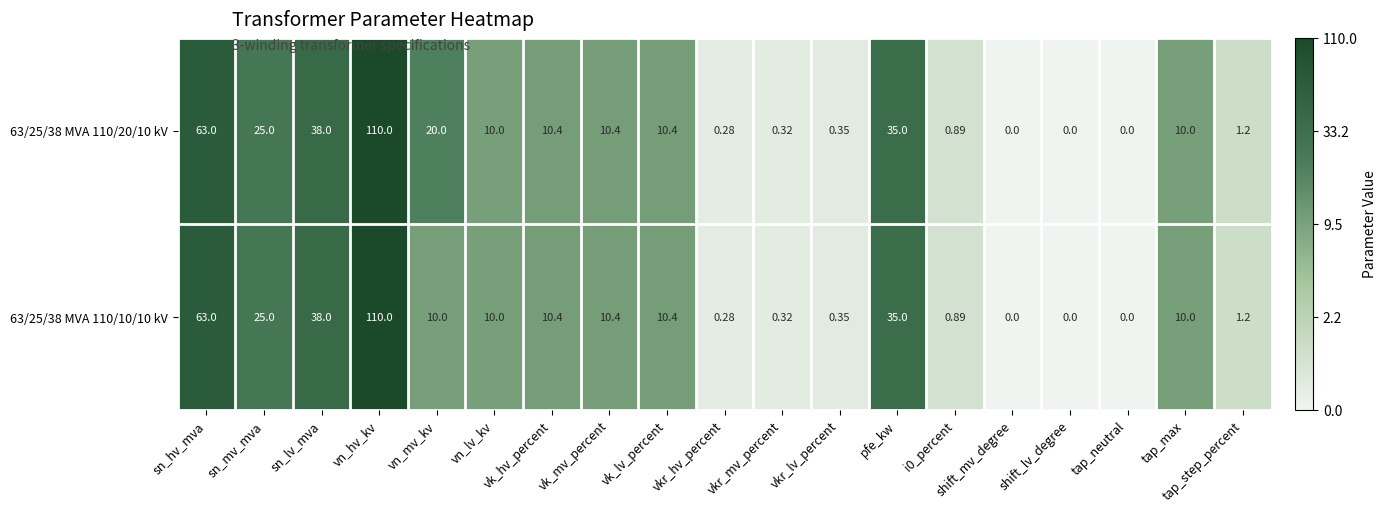

Which series has the largest total across all categories?

63/25/38 MVA 110/20/10 kV